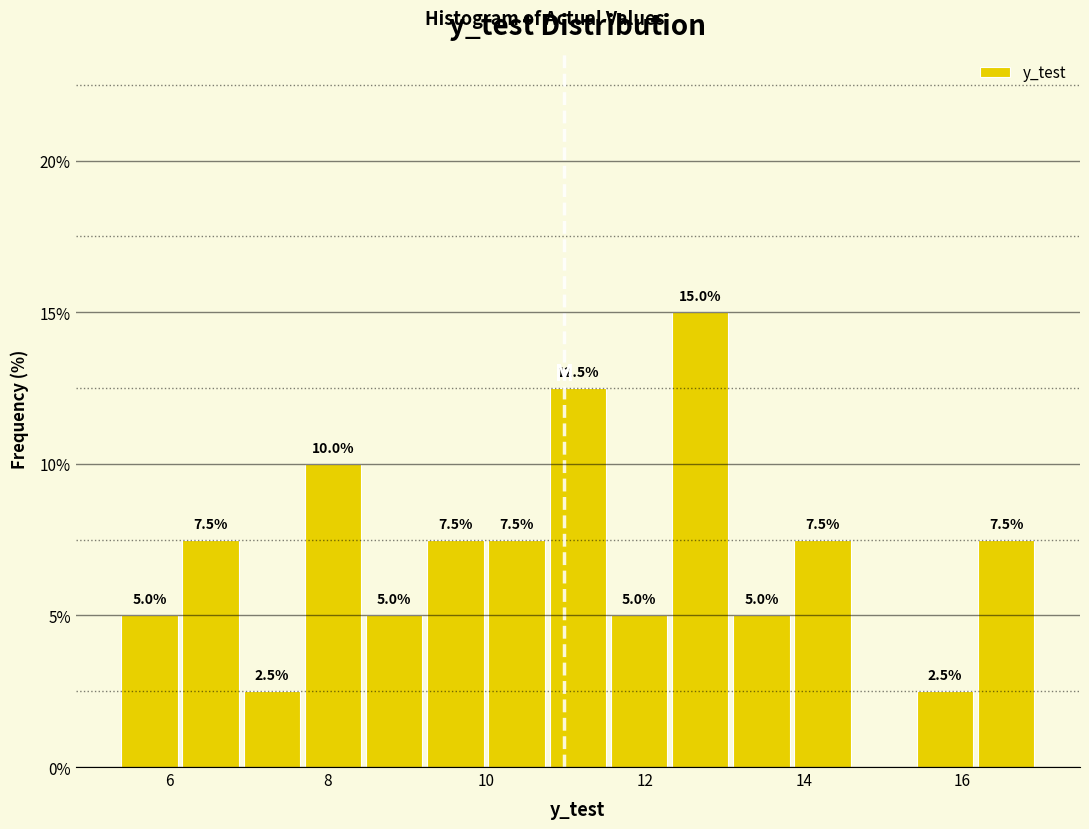

Read against the x-axis, roughly where is the centre of the tallest bar?

12.6